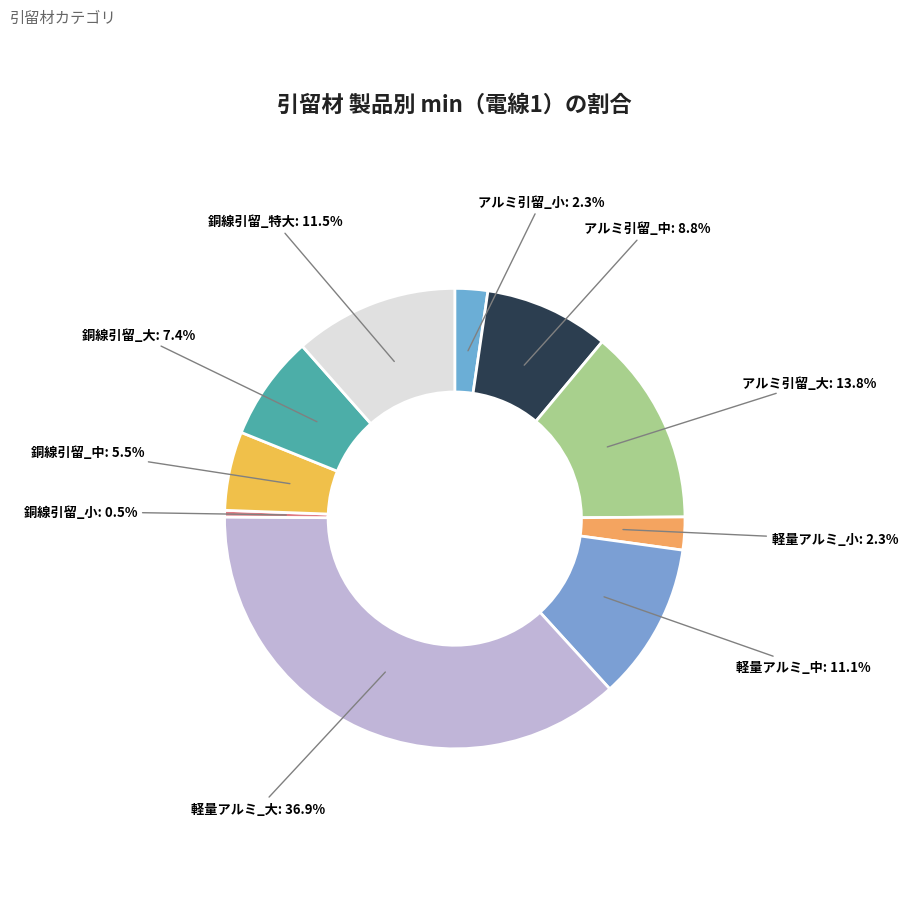

Count the number of slices in the pie.

10